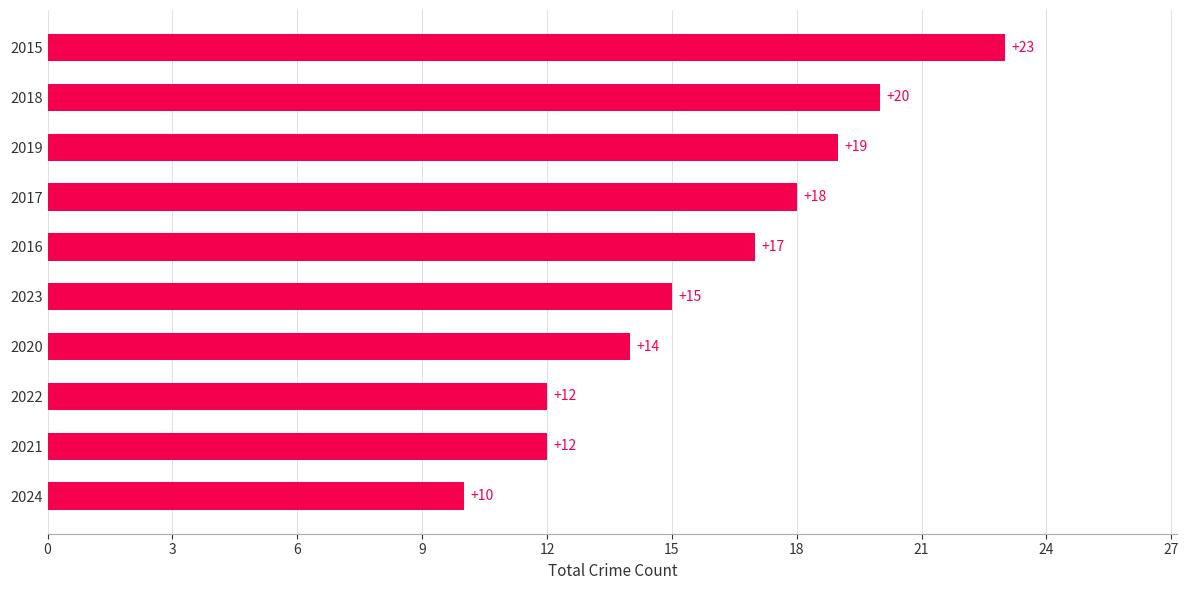

What is the maximum value shown in the chart?

23